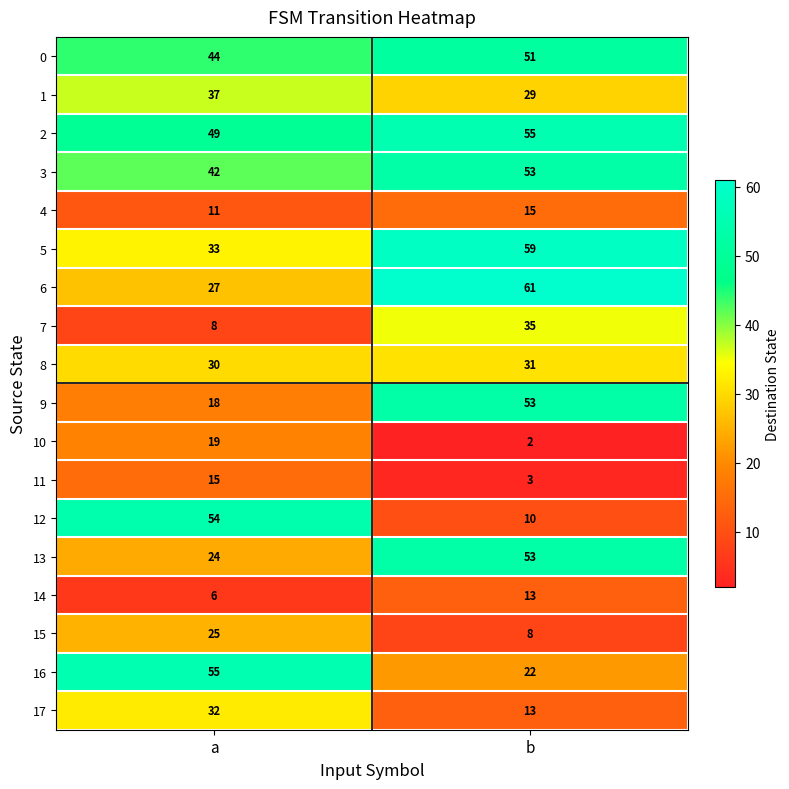

At which label is 4 closest to 13?

a